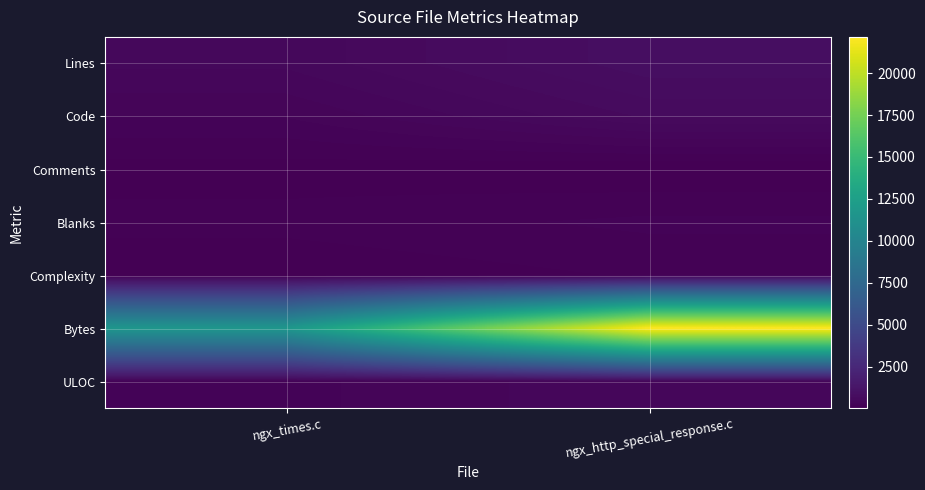

Rank the series by their maximum value, from highest to lowest.

Bytes, Lines, Code, ULOC, Blanks, Complexity, Comments